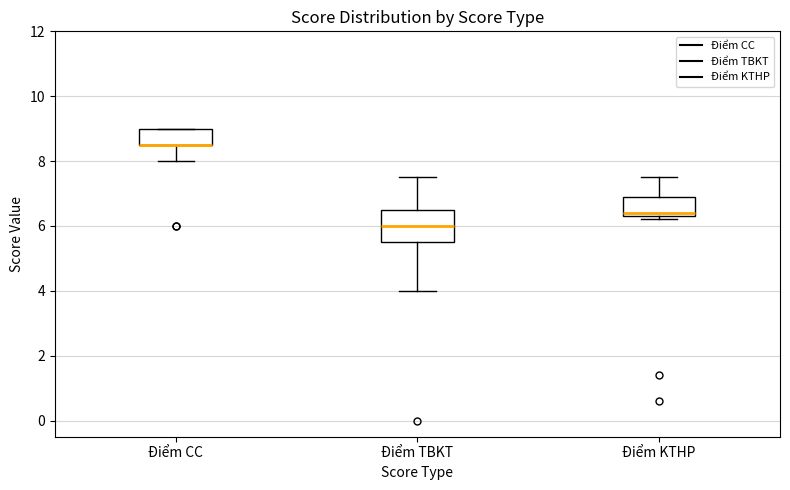

Reading left to right, transcribe this box plot: for each box, give where its median line is, the range the box spans, and where its two whiskers end, as read against the y-axis. The values are not printed on the chart, so give them approximately, as read against the axis.

Điểm CC: median 8.6 (drawn on the box's lower edge), box 8.6 to 9.0, whiskers 8.0 to 9.0
Điểm TBKT: median 6.0, box 5.6 to 6.6, whiskers 4.0 to 7.6
Điểm KTHP: median 6.4 (just above the box's lower edge), box 6.4 to 7.0, whiskers 6.2 to 7.6